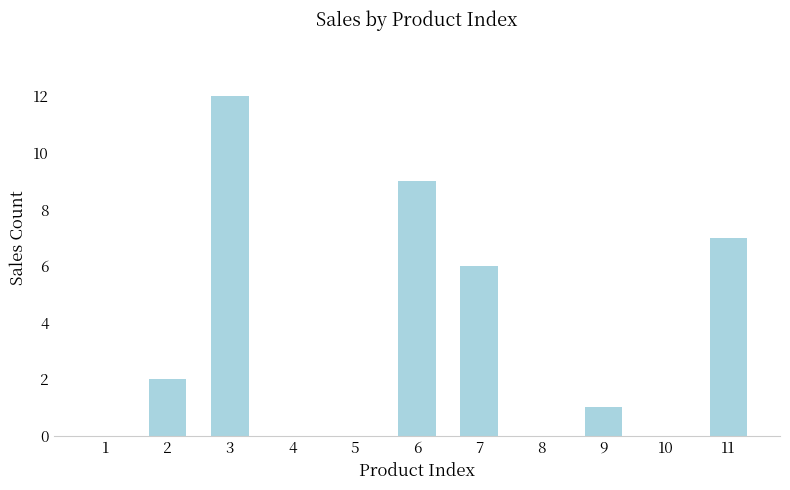

Reading left to right, what are all the values shown in this chart?

1=0	2=2	3=12	4=0	5=0	6=9	7=6	8=0	9=1	10=0	11=7